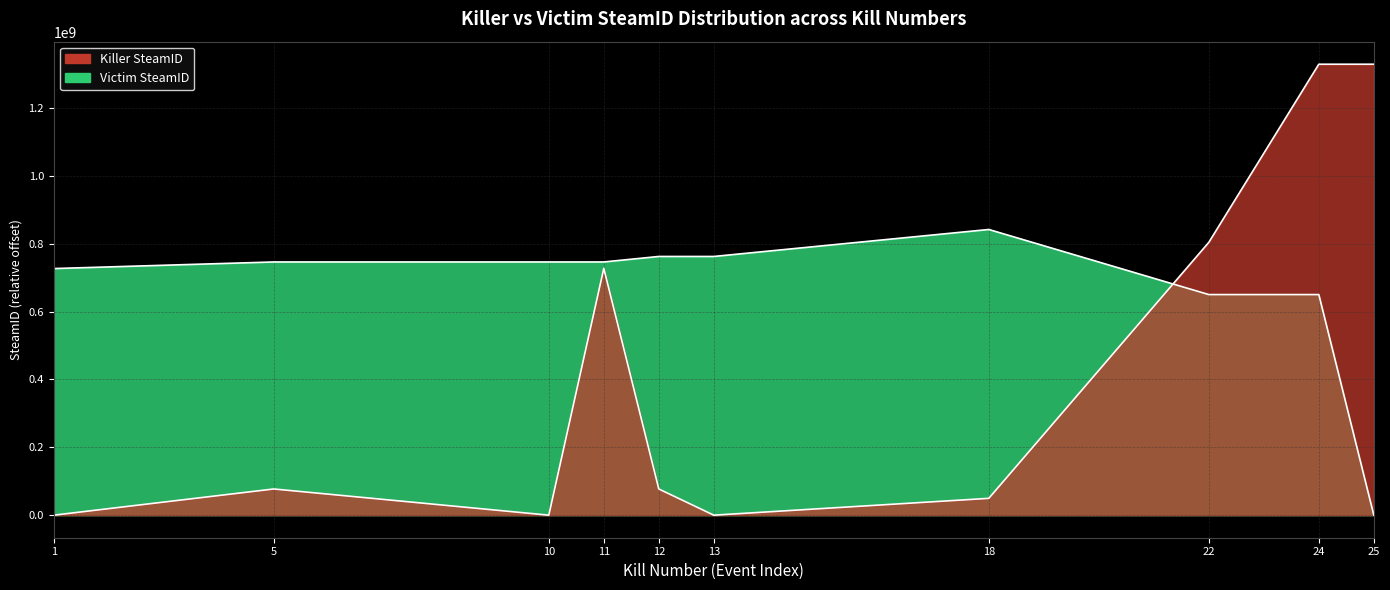

Which series has the largest total across all categories?

Victim